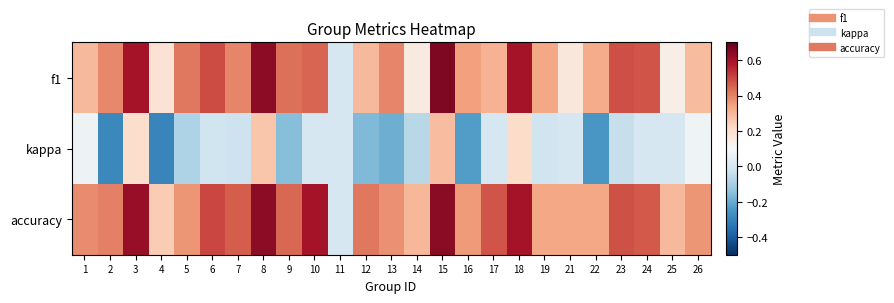

Reading right to left, list all the values displayed in this chart.

f1: 26=0.3	25=0.1	24=0.5	23=0.5	22=0.3	21=0.2	19=0.3	18=0.6	17=0.3	16=0.3	15=0.7	14=0.2	13=0.4	12=0.3	11=0.0	10=0.5	9=0.4	8=0.6	7=0.4	6=0.5	5=0.4	4=0.2	3=0.6	2=0.4	1=0.3
kappa: 26=0.1	25=0.0	24=0.0	23=-0.0	22=-0.2	21=0.0	19=-0.0	18=0.2	17=0.0	16=-0.2	15=0.3	14=-0.1	13=-0.2	12=-0.2	11=0.0	10=0.0	9=-0.2	8=0.3	7=-0.0	6=-0.0	5=-0.1	4=-0.3	3=0.2	2=-0.3	1=0.1
accuracy: 26=0.4	25=0.3	24=0.5	23=0.5	22=0.3	21=0.3	19=0.3	18=0.6	17=0.5	16=0.4	15=0.6	14=0.3	13=0.4	12=0.4	11=0.0	10=0.6	9=0.4	8=0.6	7=0.5	6=0.5	5=0.4	4=0.2	3=0.6	2=0.4	1=0.4